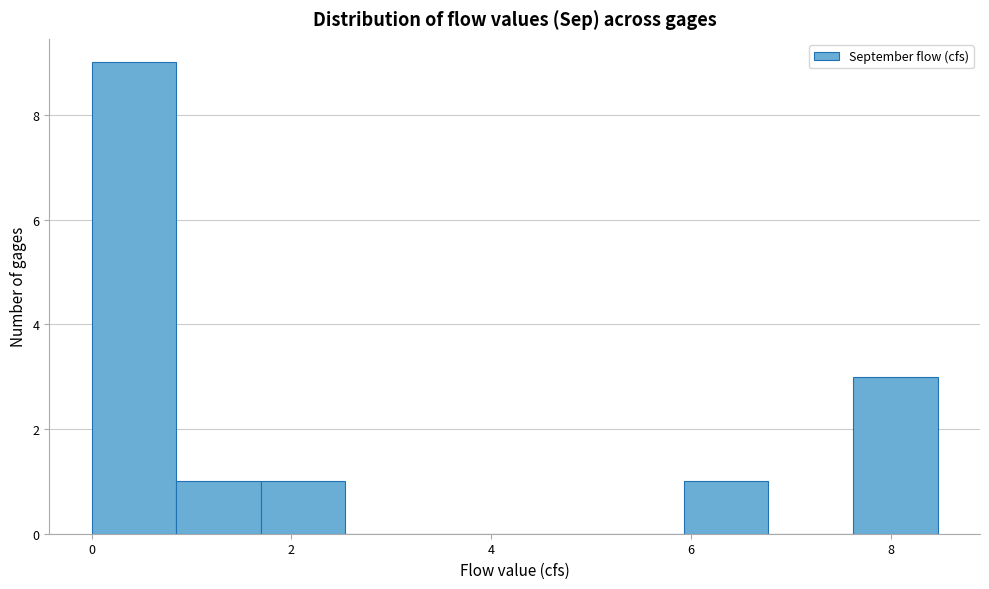

How tall is the bar that spans 1.6 to 2.6 on the x-axis? Neither the bar edges nor the heights are printed on the chart, so give them approximately, as read against the axes.

1